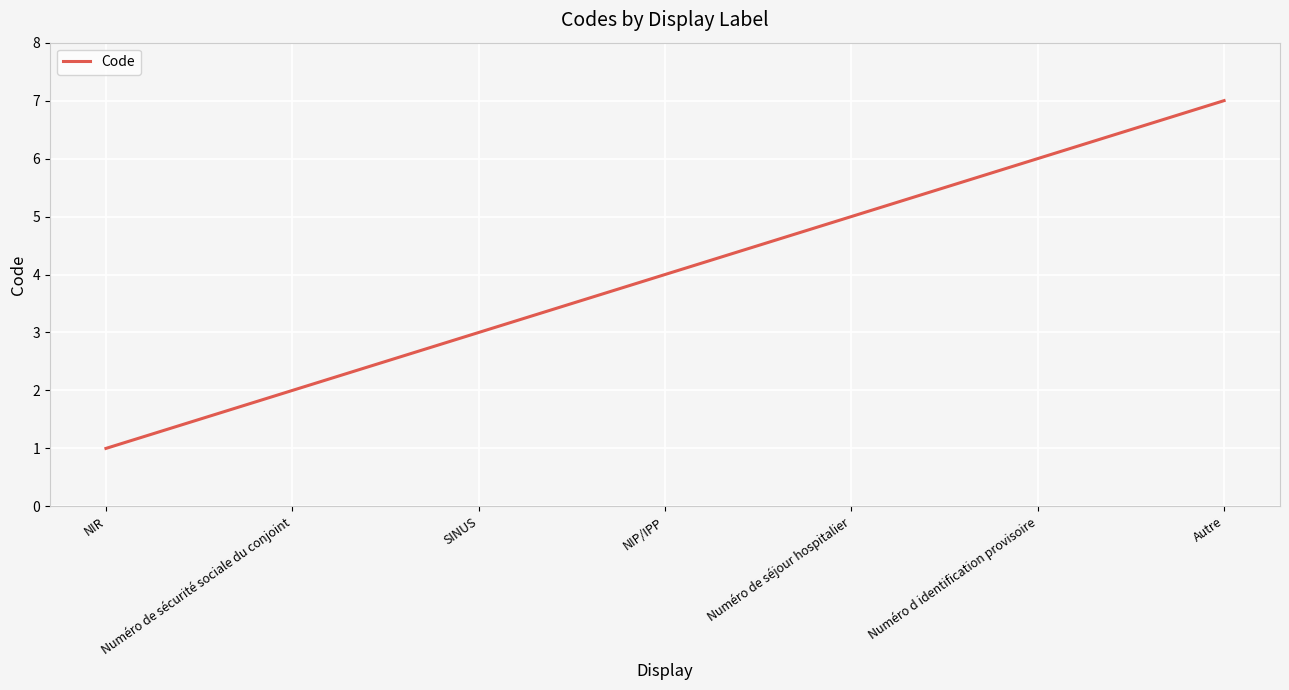

How many values are between 2 and 6?

5